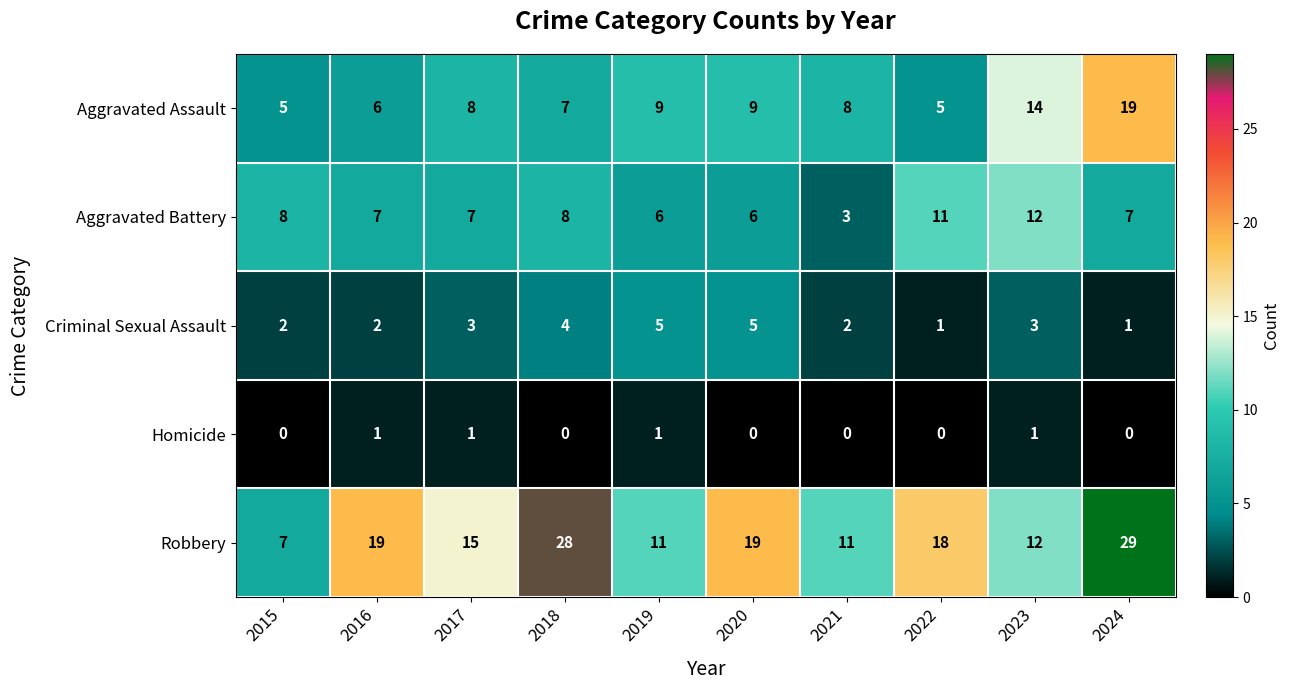

What is the total value across all series at 2020?

39